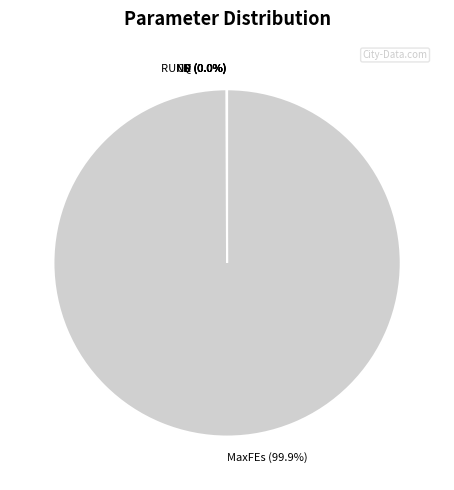

Is there any slice that represents more than half of the pie?

Yes